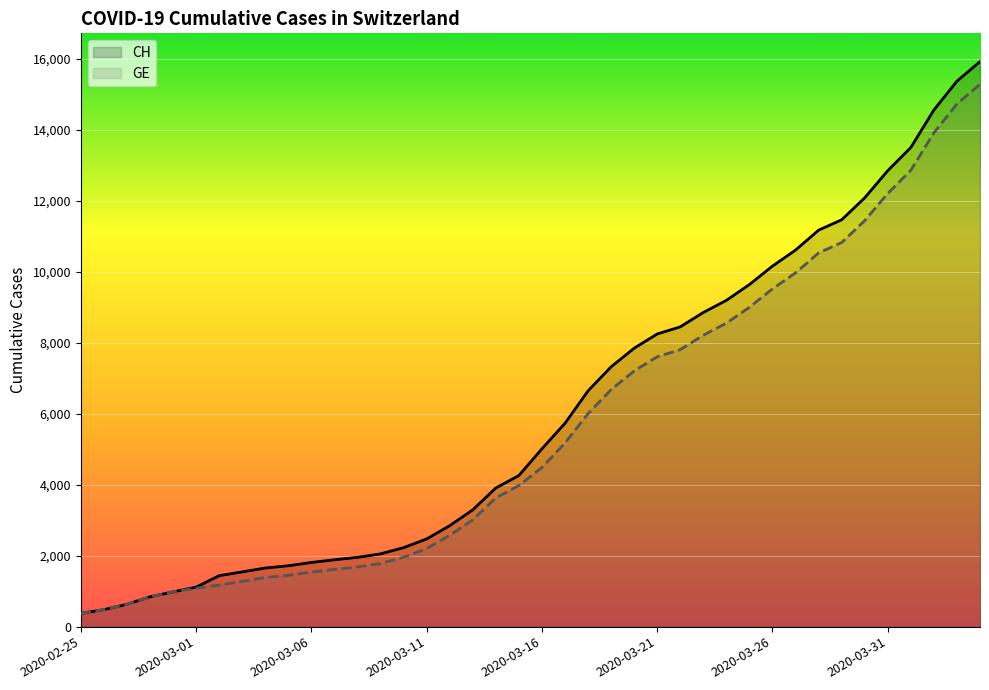

True or false: GE and CH intersect in this chart.

False